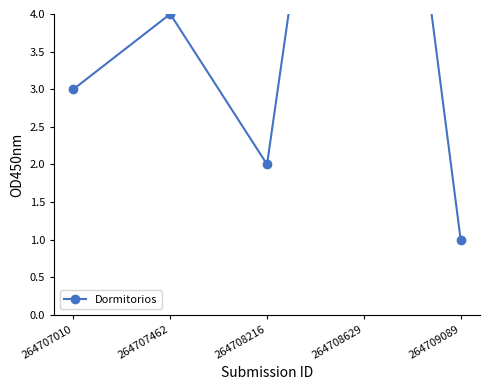

How many points are lower than both their immediate neighbors (excluding endpoints)?

1